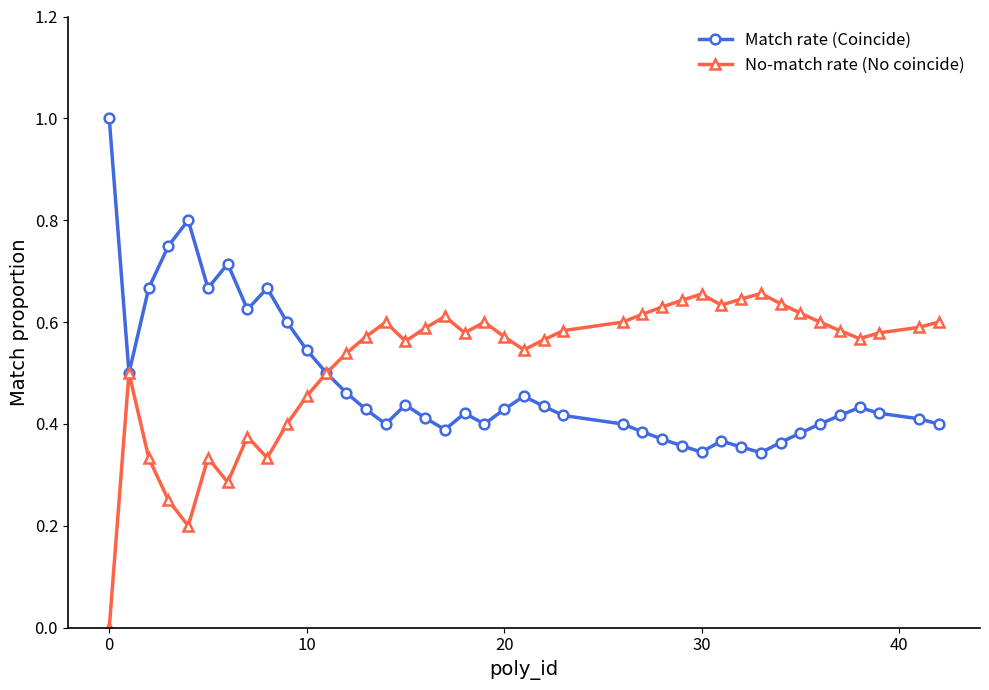

What is the highest value of the Match rate (Coincide) series?

1.0